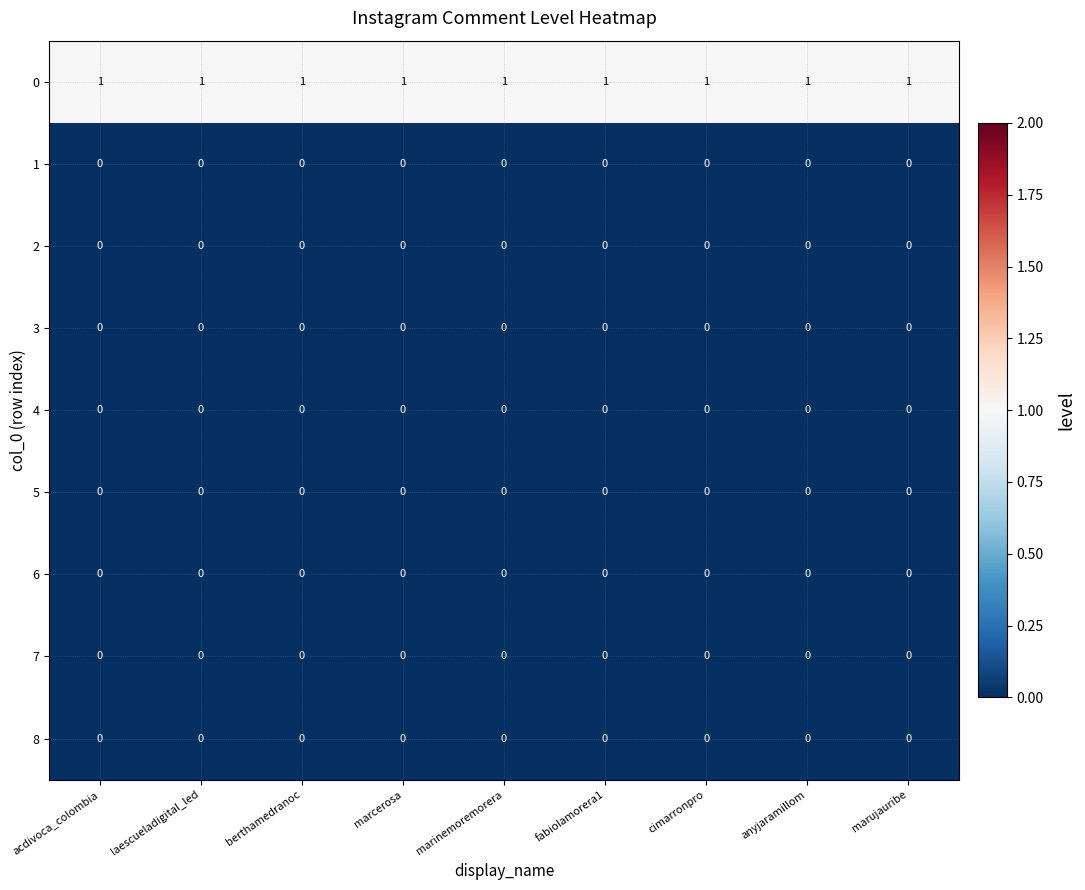

At how many categories does at least one series exceed 0?

9